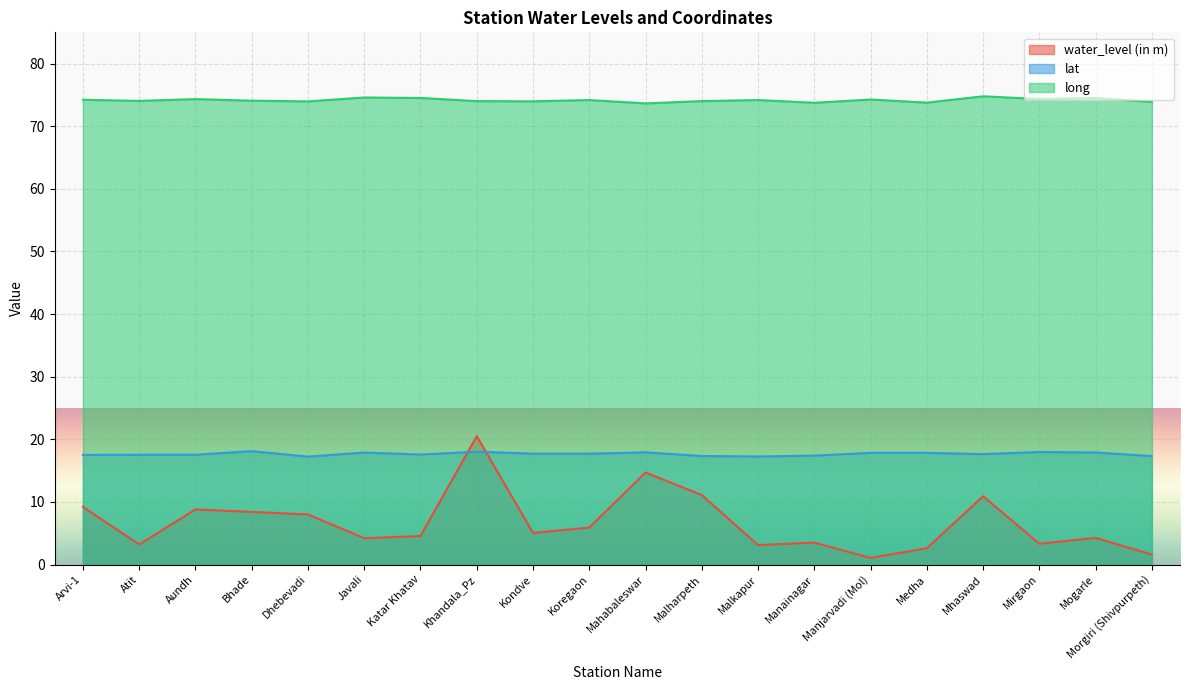

Reading left to right, list all the values displayed in this chart.

water_level (in m): Arvi-1=9.2	Atit=3.2	Aundh=8.8	Bhade=8.4	Dhebevadi=8.0	Javali=4.2	Katar Khatav=4.5	Khandala_Pz=20.5	Kondve=5.0	Koregaon=5.9	Mahabaleswar=14.7	Malharpeth=11.1	Malkapur=3.1	Manainagar=3.5	Manjarvadi (Mol)=1.1	Medha=2.6	Mhaswad=10.9	Mirgaon=3.3	Mogarle=4.2	Morgiri (Shivpurpeth)=1.6
lat: Arvi-1=17.5	Atit=17.5	Aundh=17.5	Bhade=18.1	Dhebevadi=17.2	Javali=17.9	Katar Khatav=17.6	Khandala_Pz=18.0	Kondve=17.7	Koregaon=17.7	Mahabaleswar=17.9	Malharpeth=17.3	Malkapur=17.2	Manainagar=17.4	Manjarvadi (Mol)=17.8	Medha=17.8	Mhaswad=17.6	Mirgaon=18.0	Mogarle=17.9	Morgiri (Shivpurpeth)=17.3
long: Arvi-1=74.2	Atit=74.0	Aundh=74.3	Bhade=74.1	Dhebevadi=74.0	Javali=74.6	Katar Khatav=74.5	Khandala_Pz=74.0	Kondve=74.0	Koregaon=74.2	Mahabaleswar=73.7	Malharpeth=74.0	Malkapur=74.2	Manainagar=73.7	Manjarvadi (Mol)=74.3	Medha=73.8	Mhaswad=74.8	Mirgaon=74.3	Mogarle=74.5	Morgiri (Shivpurpeth)=73.9